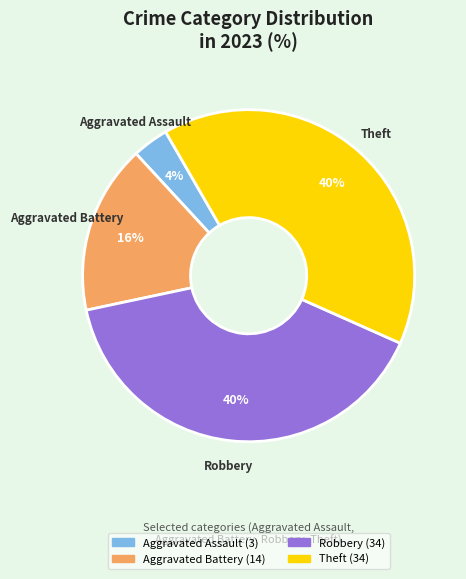

Is there any slice that represents more than half of the pie?

No